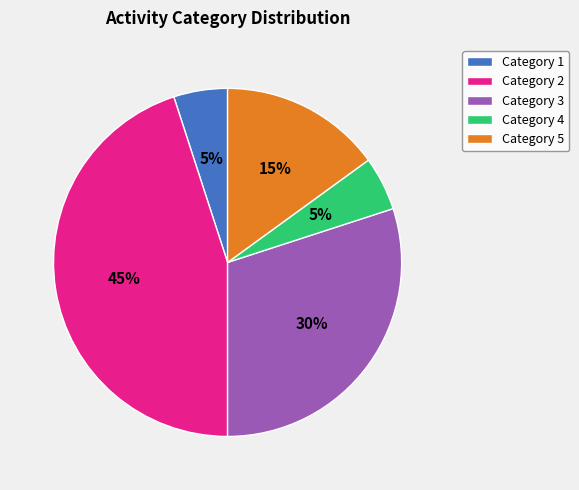

To the nearest percent, what percentage of the pie is Category 1?

5%